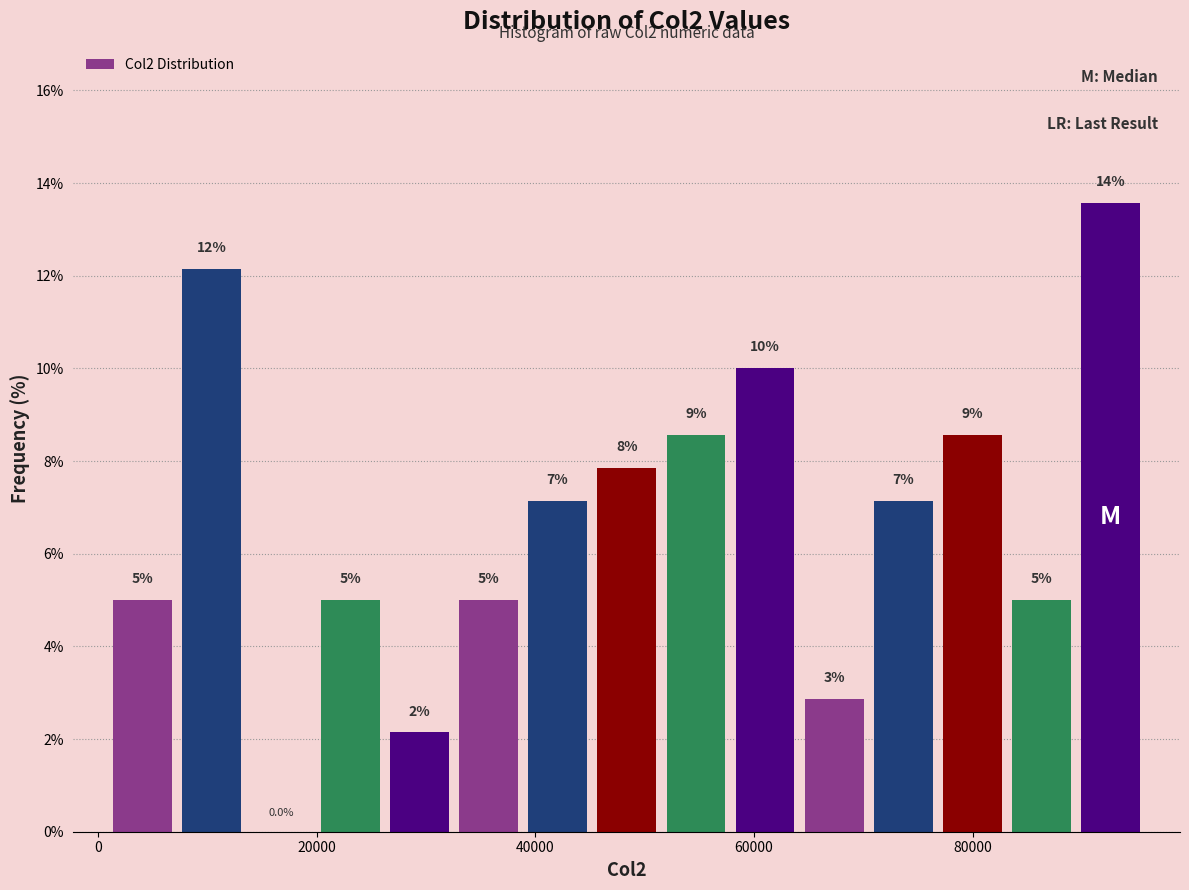

Read against the x-axis, roughly where is the centre of the tallest bar?

92000